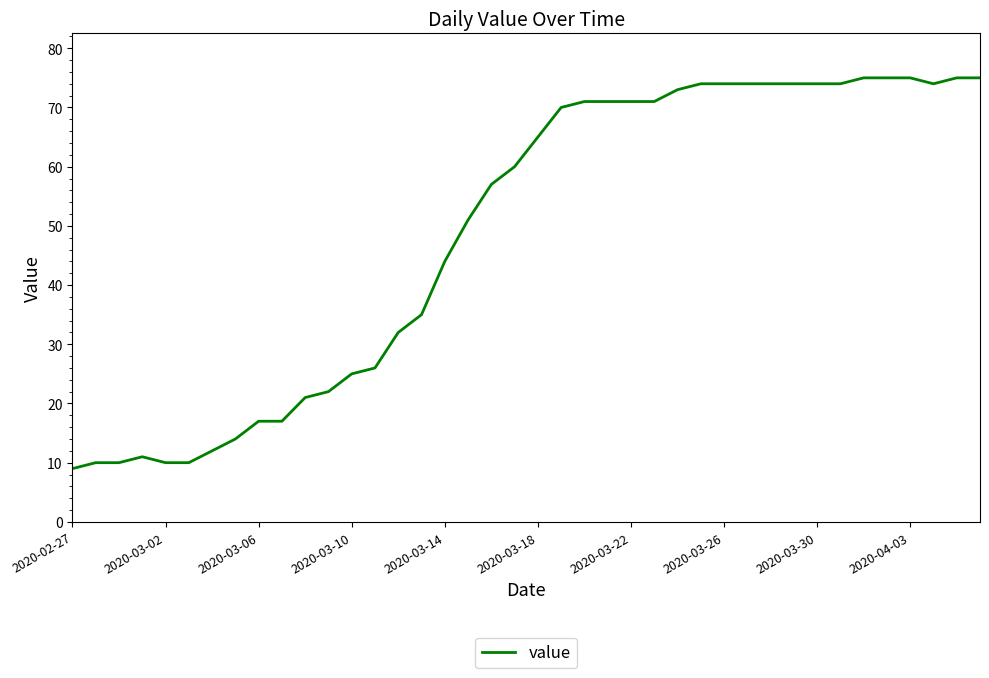

What is the difference between the maximum and minimum values?

66